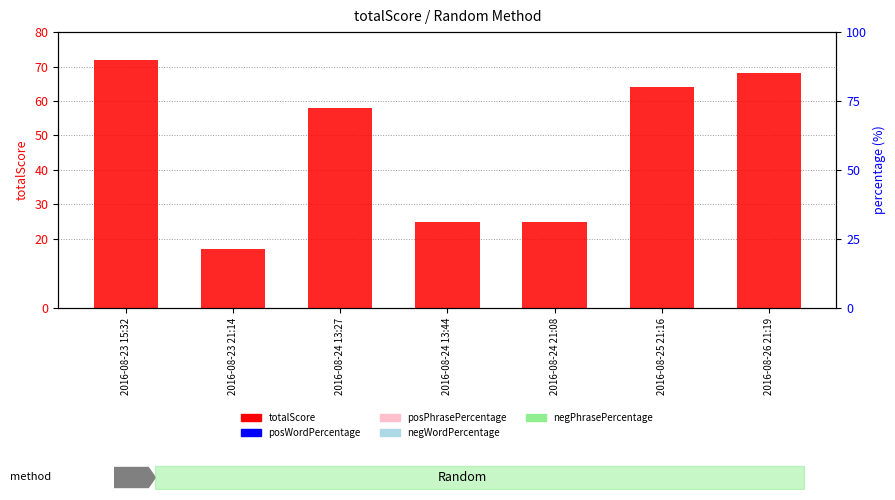

What is the difference between the second highest and second lowest values in the totalScore series?

43